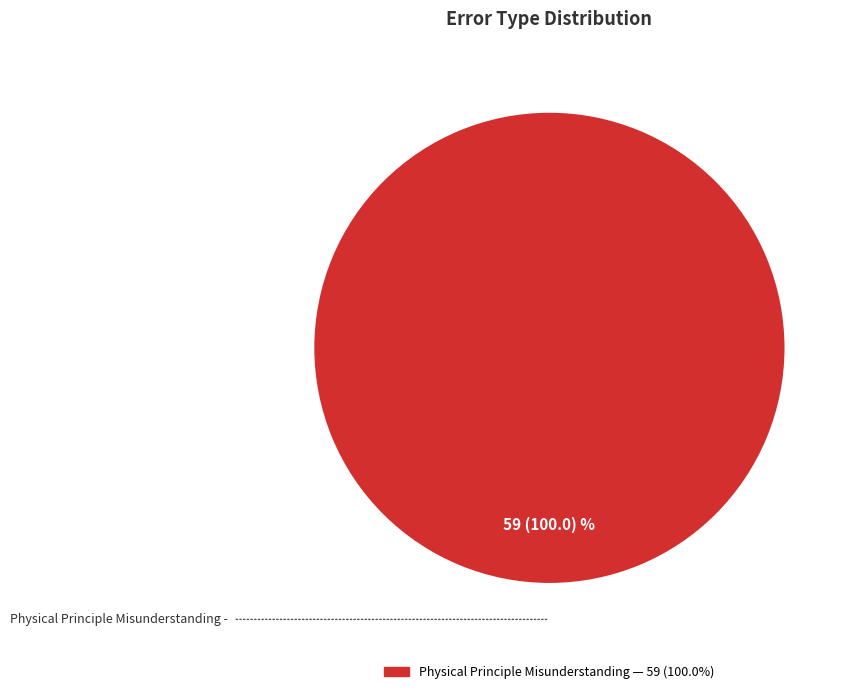

Count the number of slices in the pie.

1